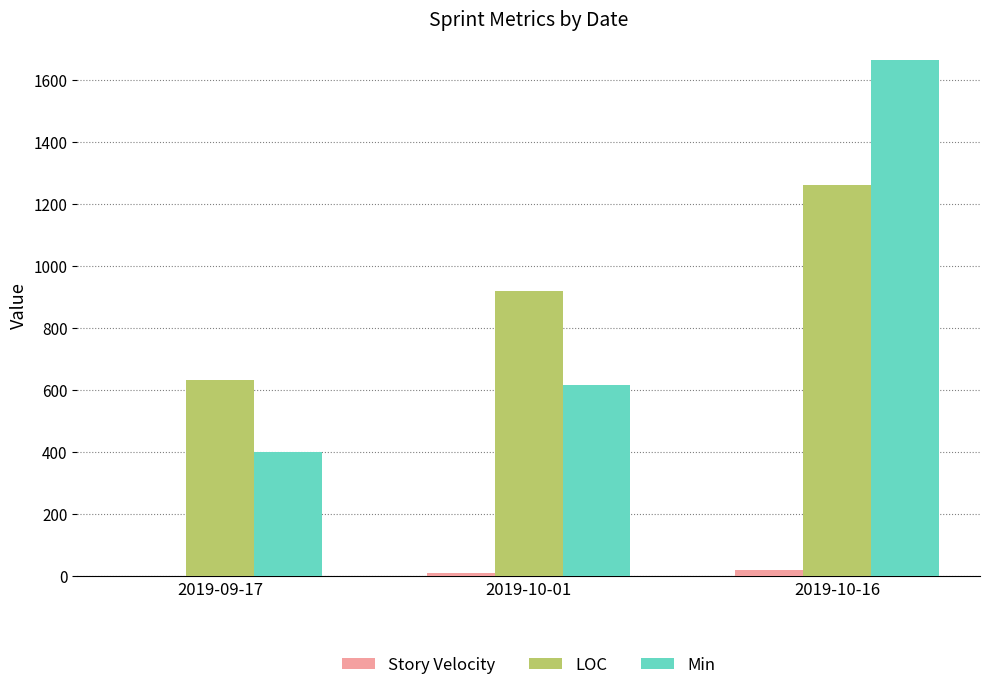

Between 2019-09-17 and 2019-10-01, which series saw the biggest shift?

LOC